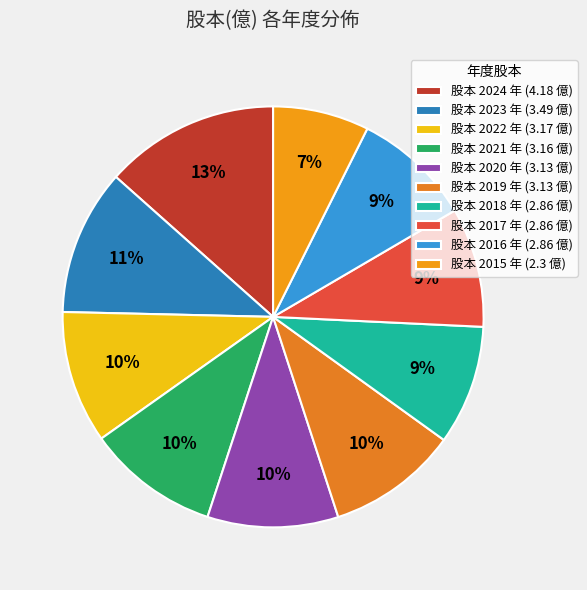

Does any single category account for the majority?

No